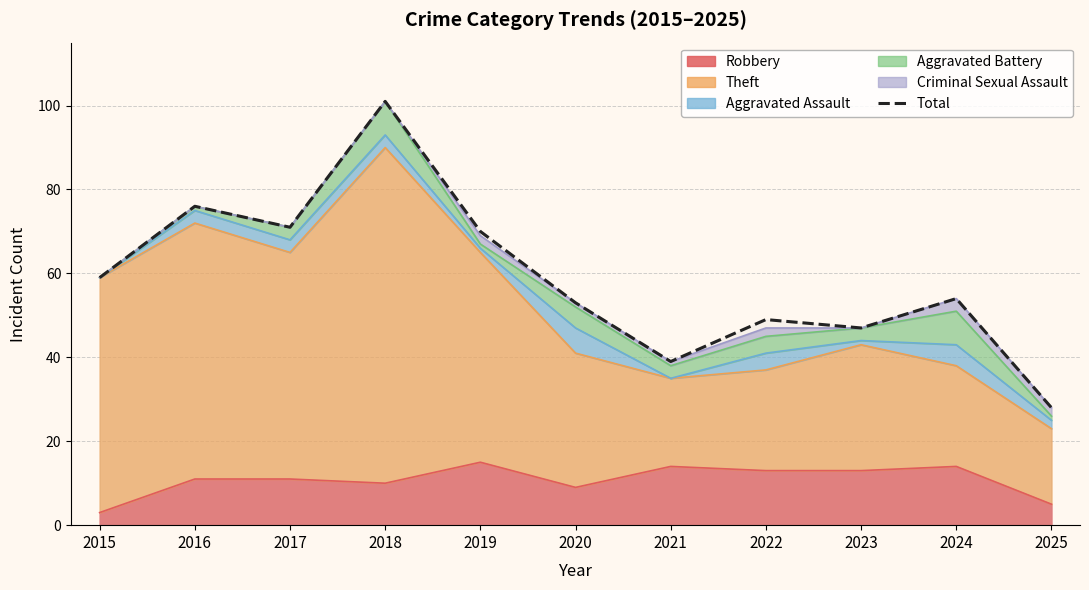

The chart shows a value of 10 at 2021. True or false?

False